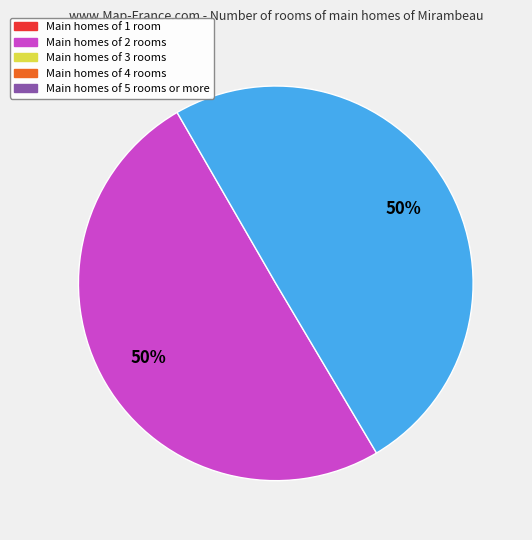

Count the number of slices in the pie.

2